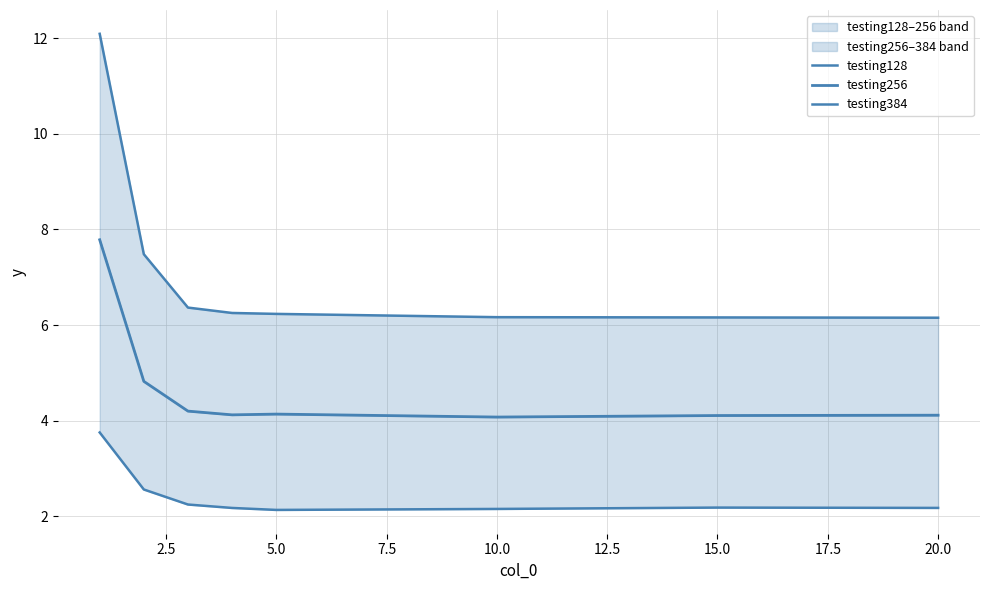

What is the difference between the second highest and second lowest values in the testing128 series?

0.4